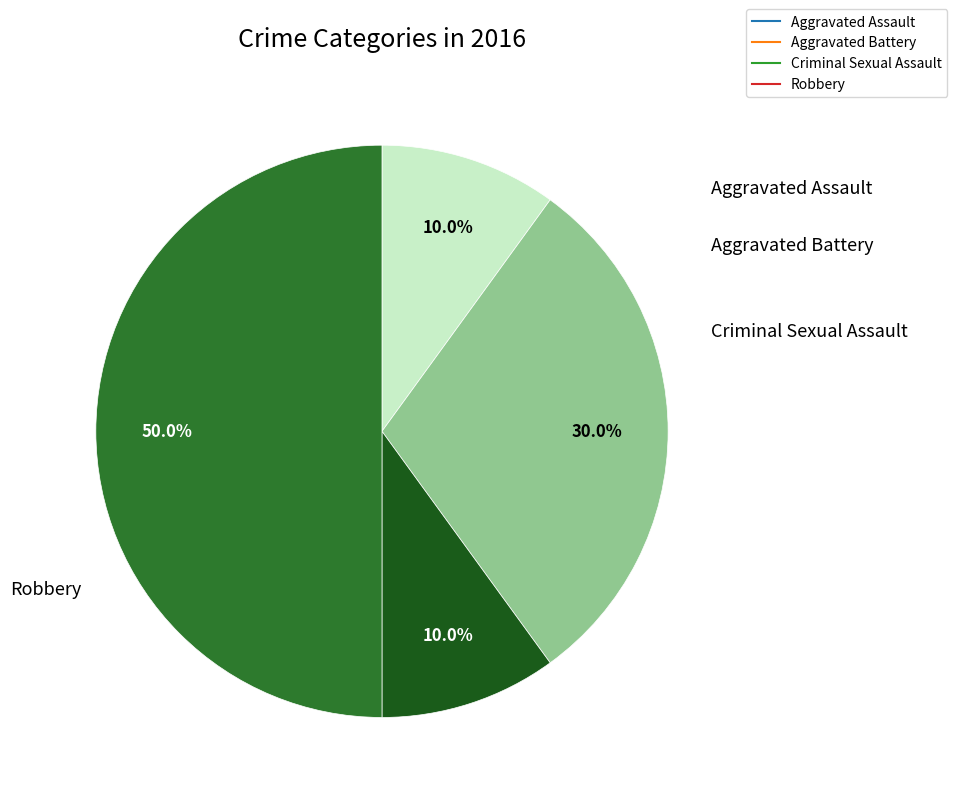

How many segments does this pie chart have?

4